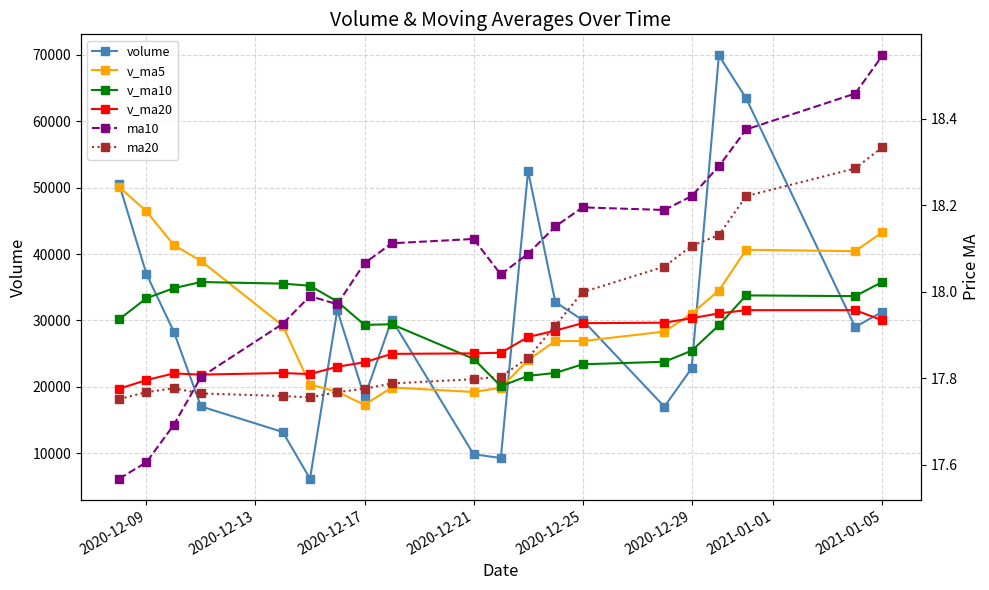

Is it true that v_ma5 equals 26892.7 at 2020-12-25?

True